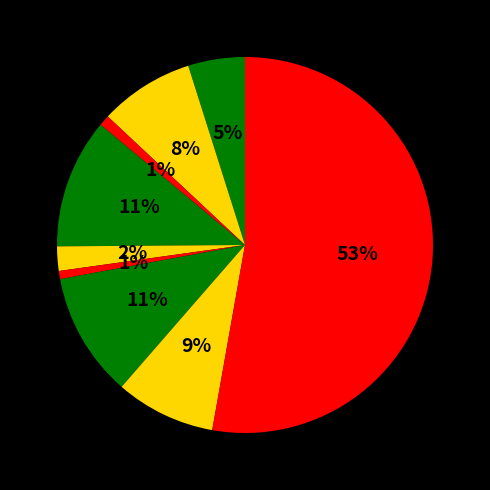

Which category accounts for the majority?

Theft